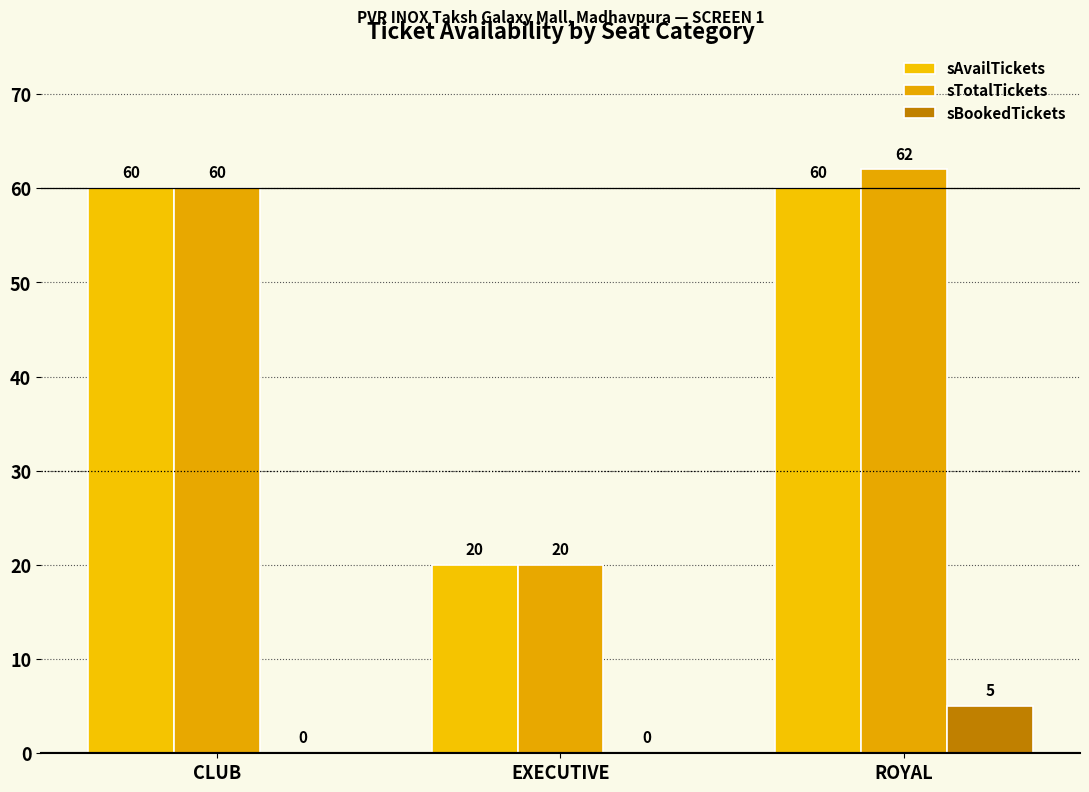

Does the chart contain stacked bars?

No